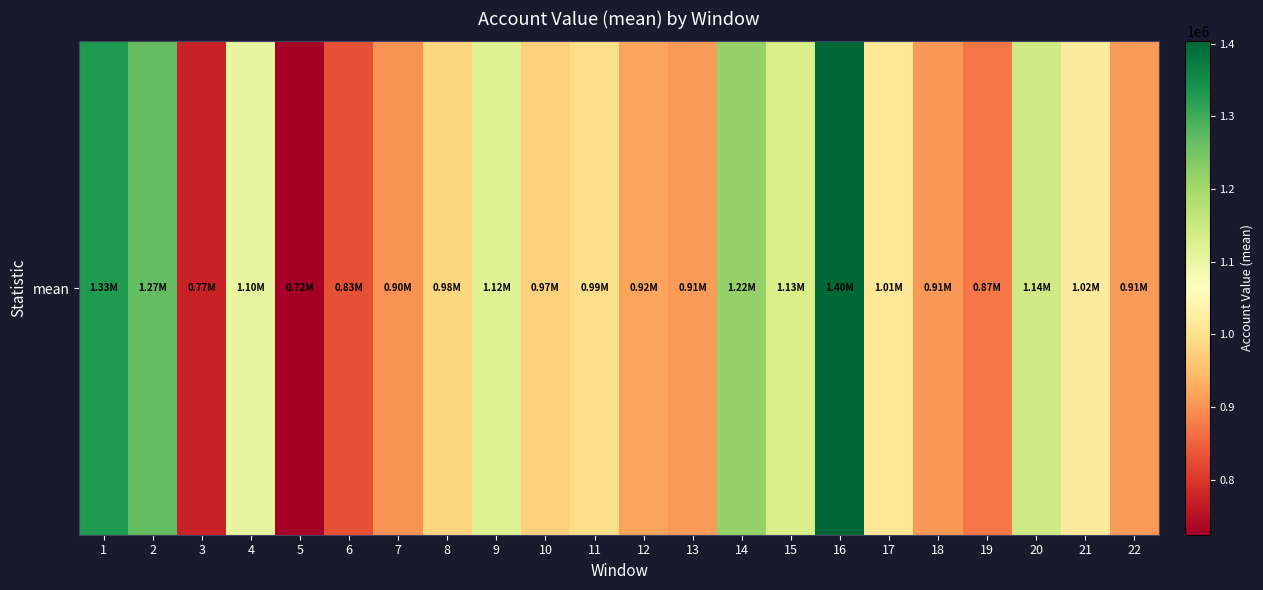

List the labels in order of value, largest first.

16, 1, 2, 14, 20, 15, 9, 4, 21, 17, 11, 8, 10, 12, 22, 13, 18, 7, 19, 6, 3, 5